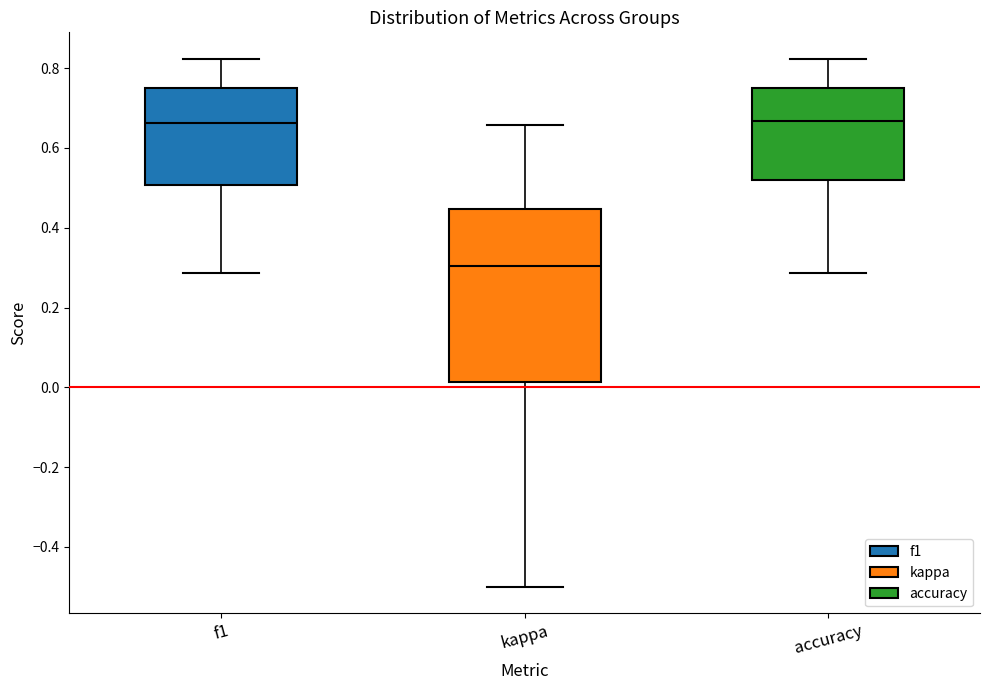

Comparing the boxes themselves (not the whiskers), which one is the tallest?

kappa